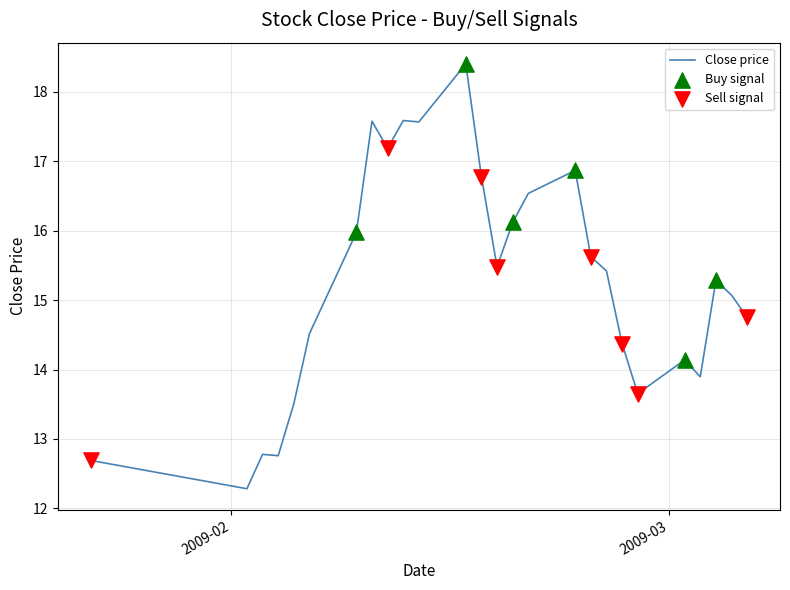

What is the maximum value shown in the chart?

18.4